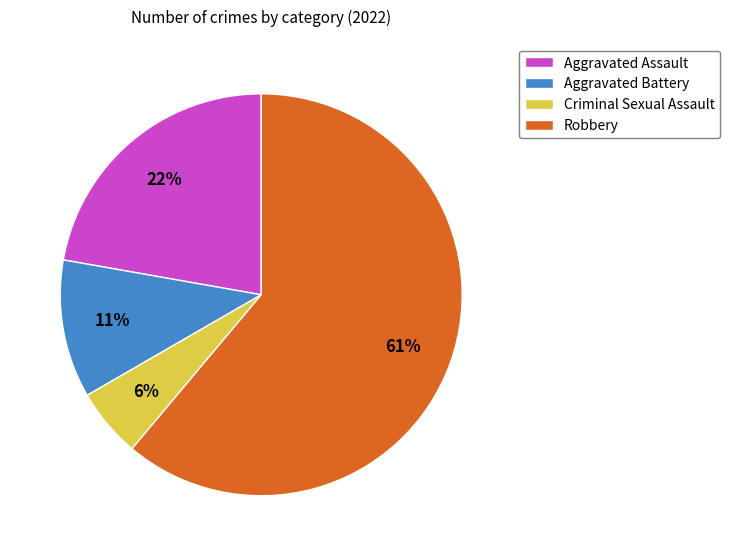

Which has a higher value, Criminal Sexual Assault or Aggravated Battery?

Aggravated Battery